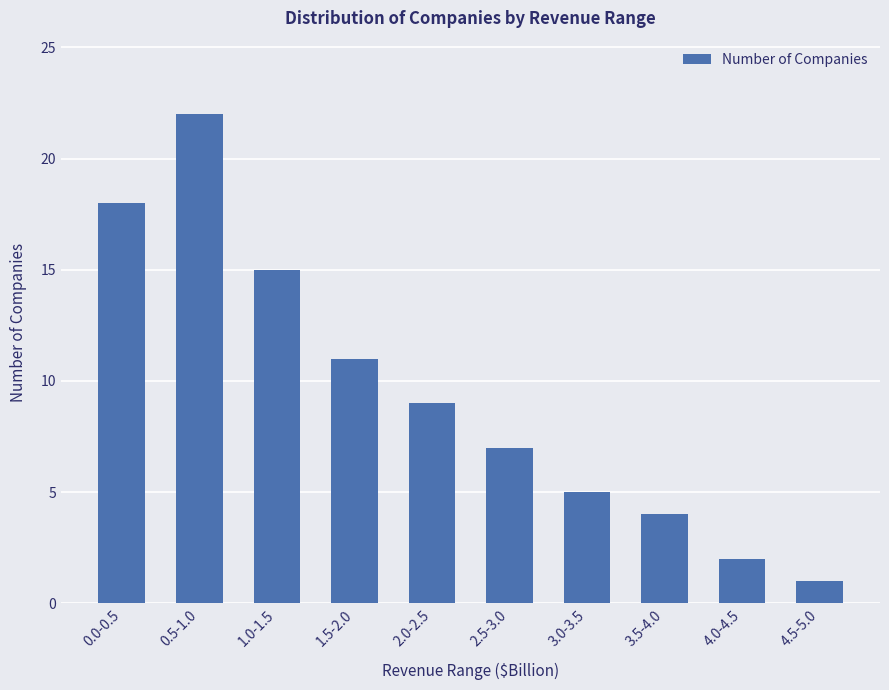

How many bars are there in total?

10